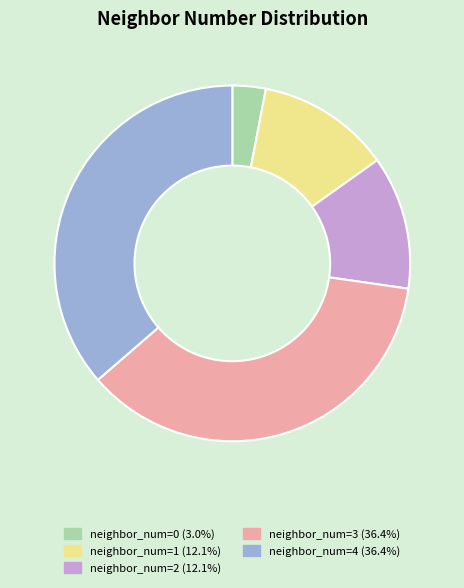

Which has a higher value, neighbor_num=1 or neighbor_num=0?

neighbor_num=1